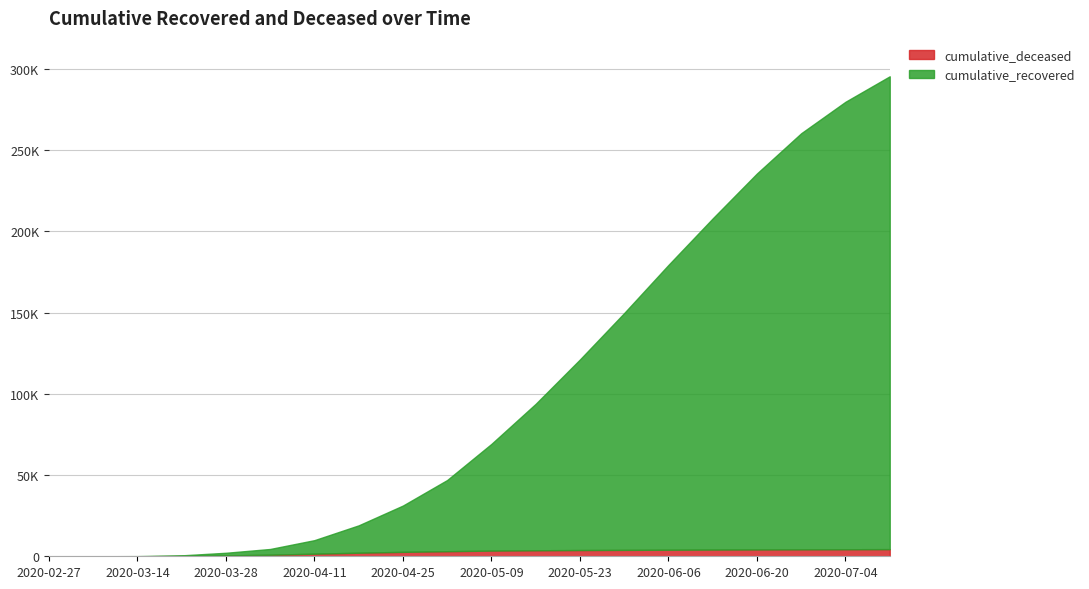

What is the label of the 4th point from the left?

2020-03-21